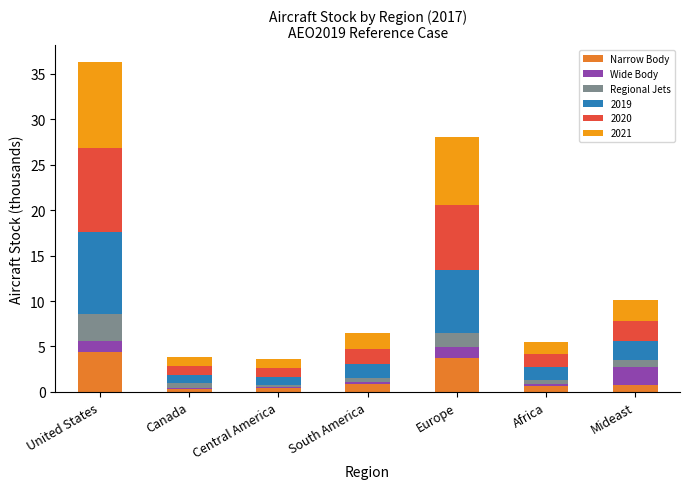

At which category is the sum across all series the highest?

United States